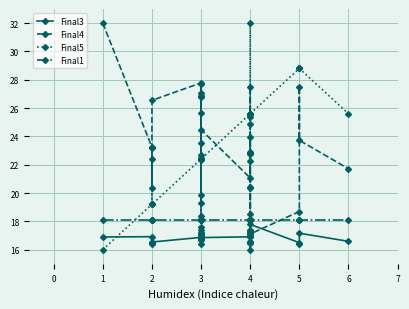

Where is the first local maximum for Final3?

1